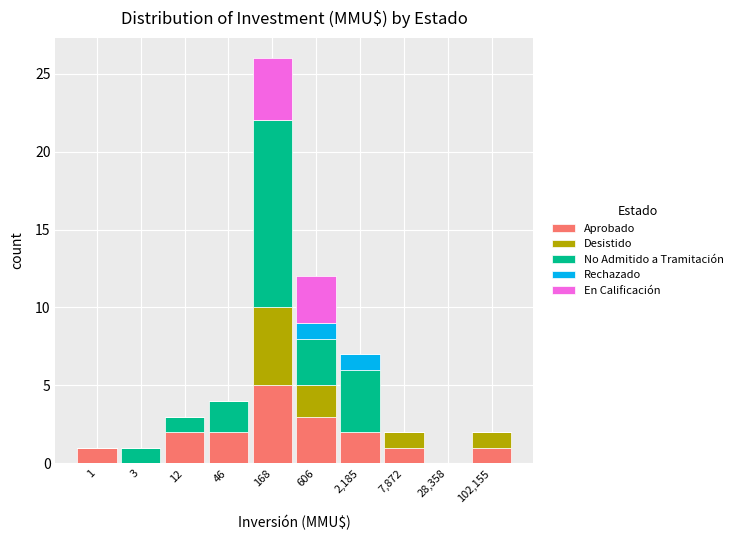

Which category has the highest value in the Aprobado series?

168